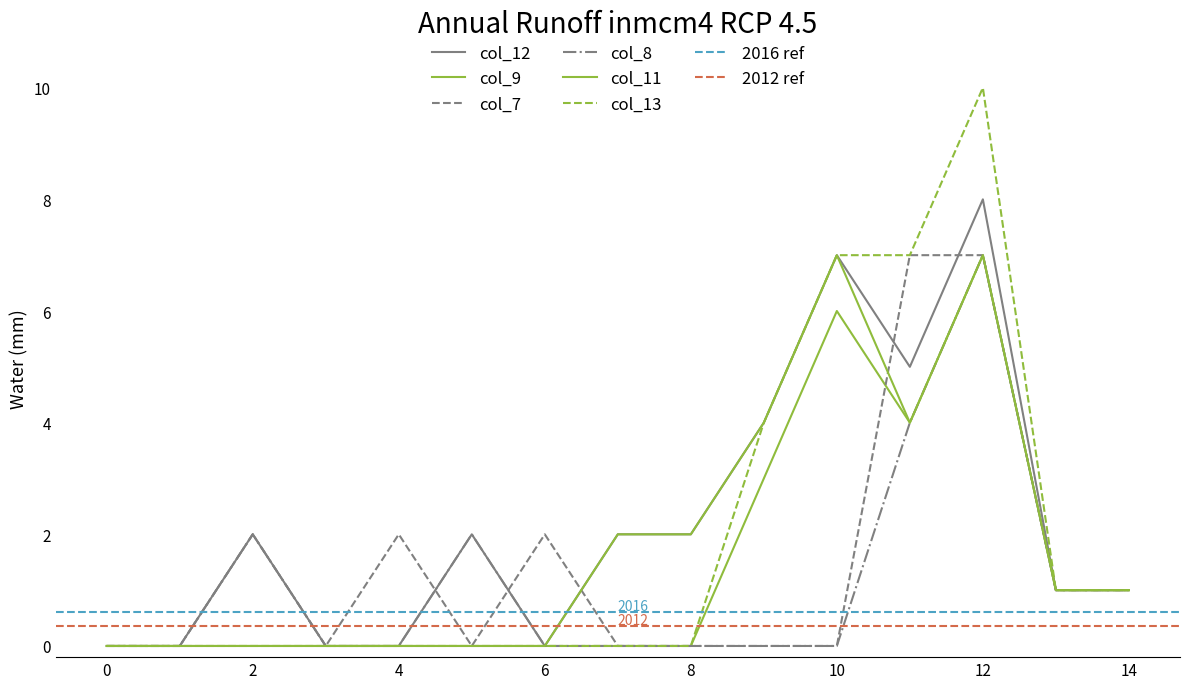

True or false: col_12 has a value of 6 at 9.

False